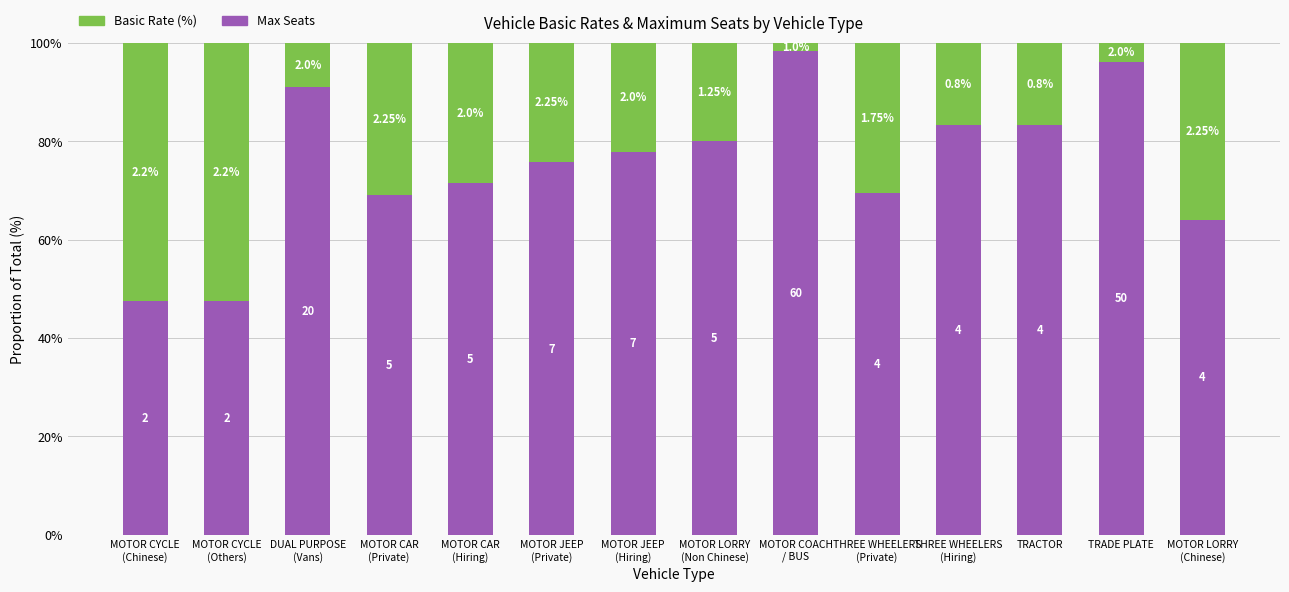

What is the average value of the Basic Rate (%) series?

24.7